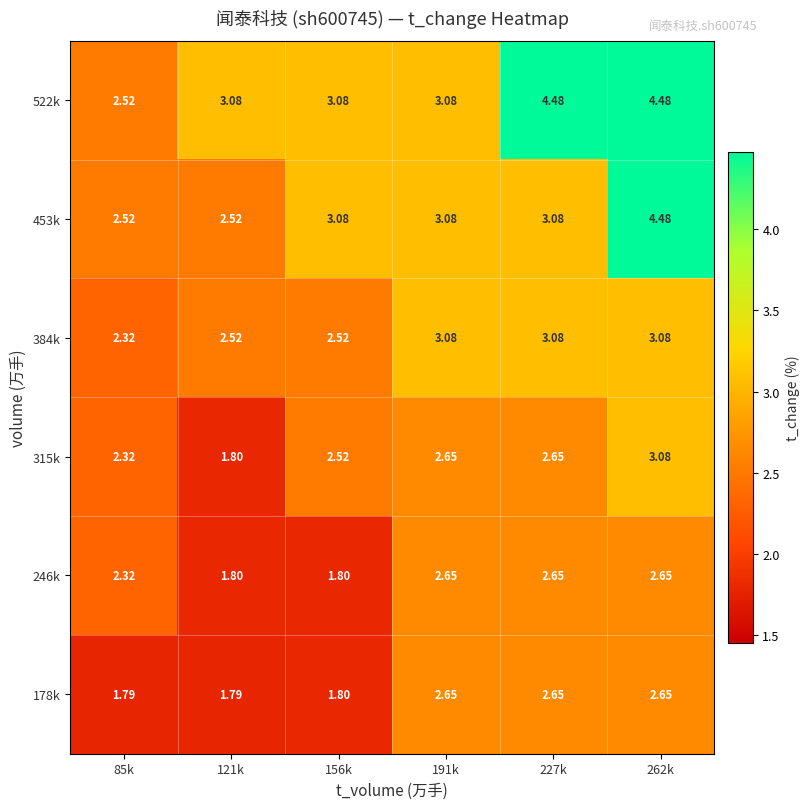

Count the number of data series in this chart.

6